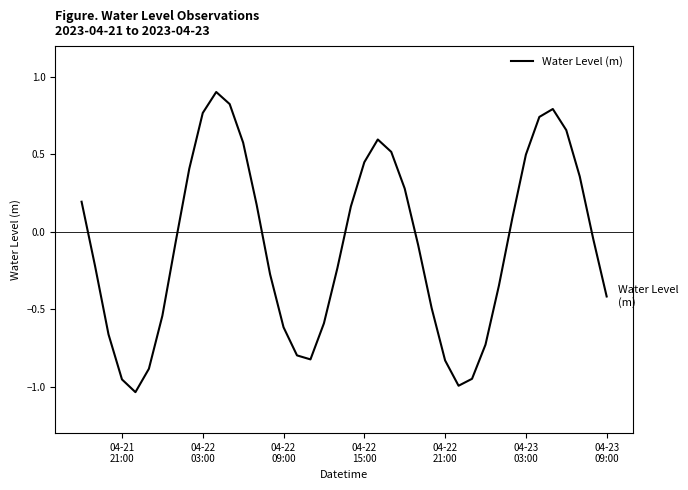

Count the number of data series in this chart.

1